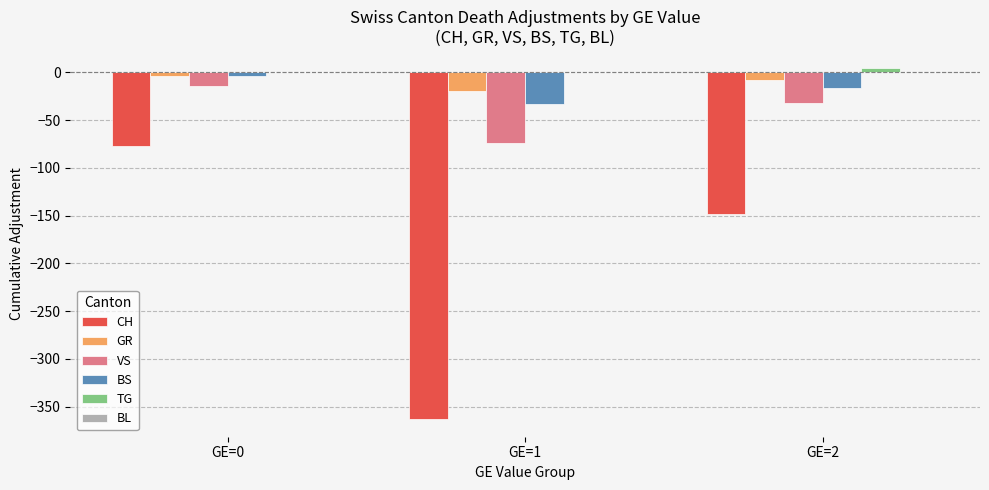

The VS series shows -43 at GE=1. True or false?

False